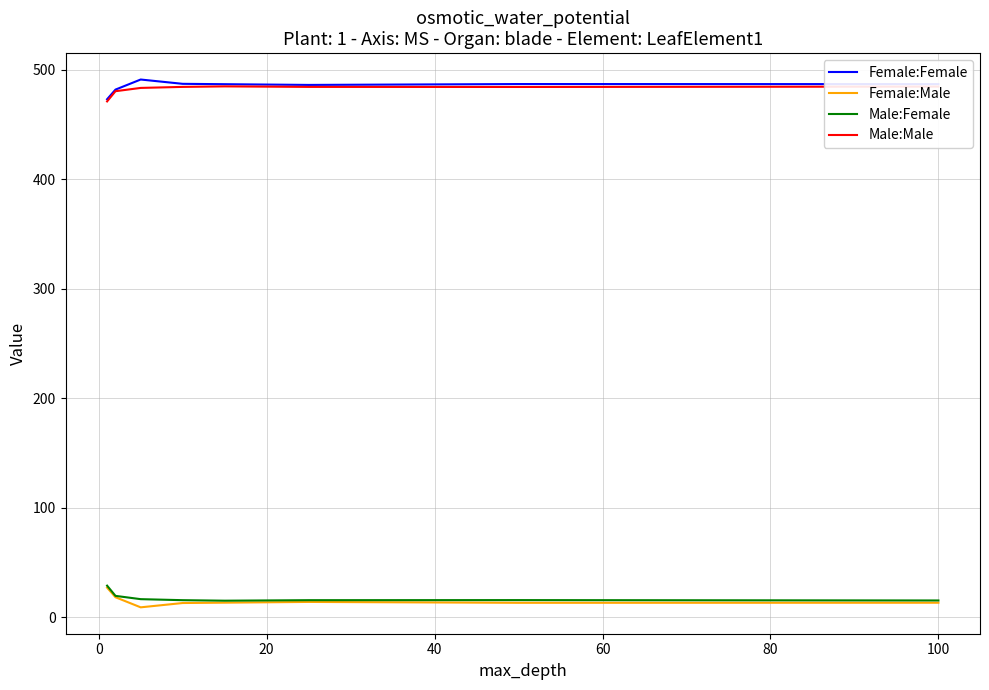

True or false: Female:Male and Male:Male cross at least once.

False